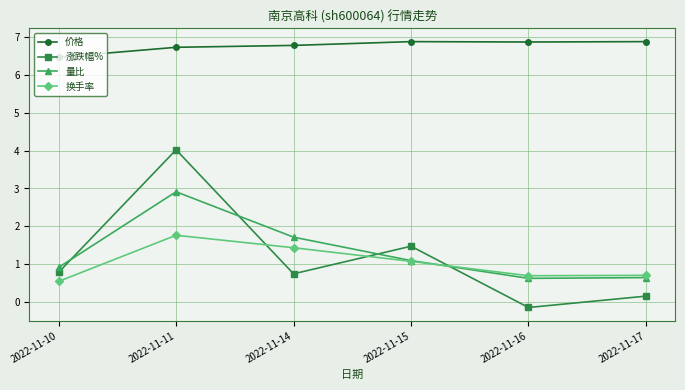

In 量比, how many points are lower than both neighbors (excluding endpoints)?

1